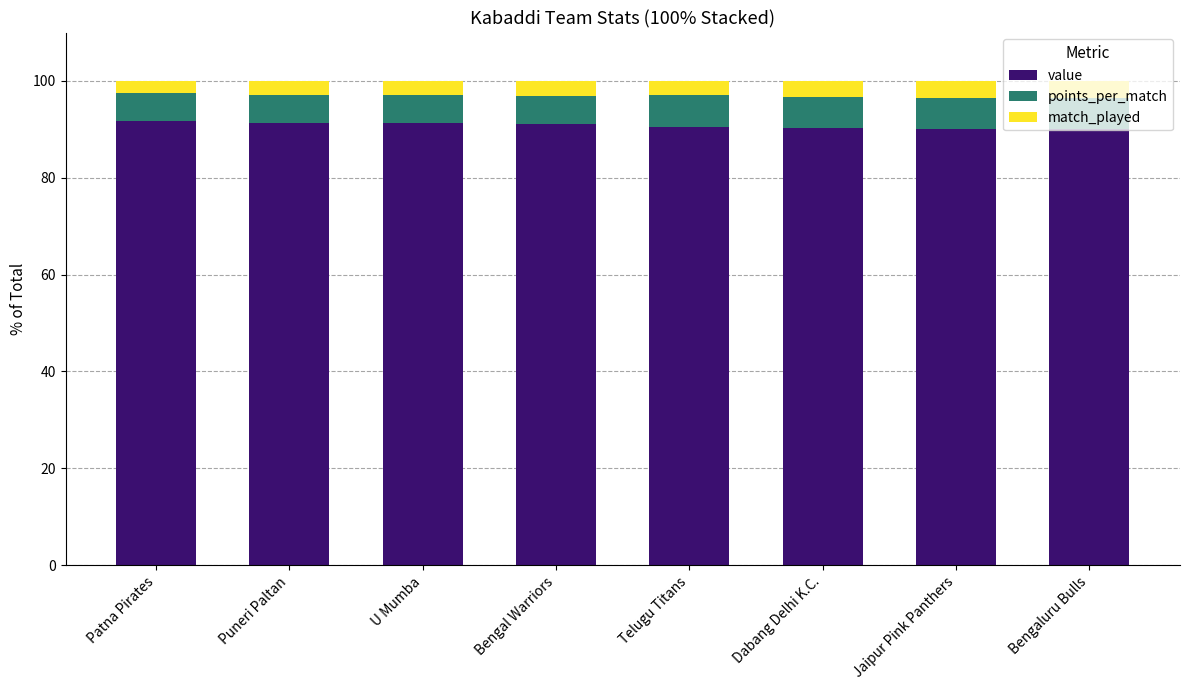

What is the total value across all series at Telugu Titans?

100.0